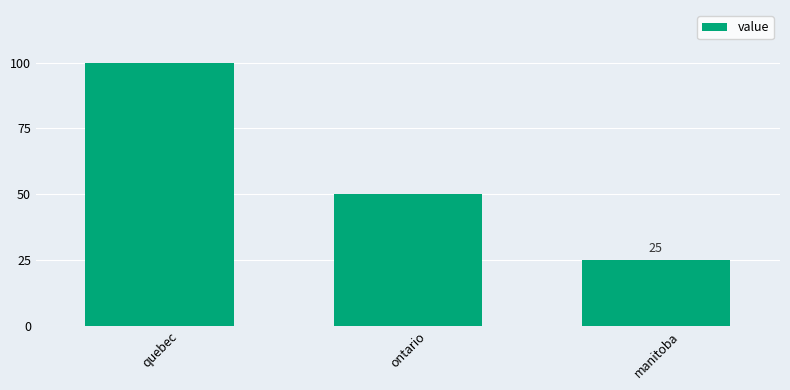

List the labels in order of value, largest first.

quebec, ontario, manitoba